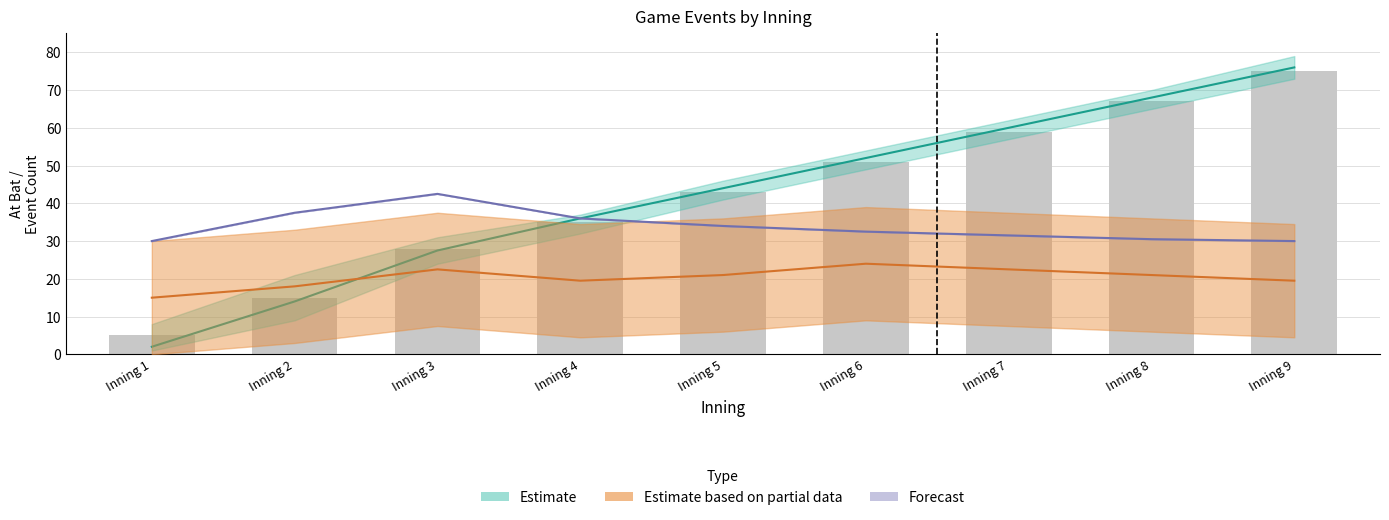

List the labels in order of value, largest first.

Inning 9, Inning 8, Inning 7, Inning 6, Inning 5, Inning 4, Inning 3, Inning 2, Inning 1